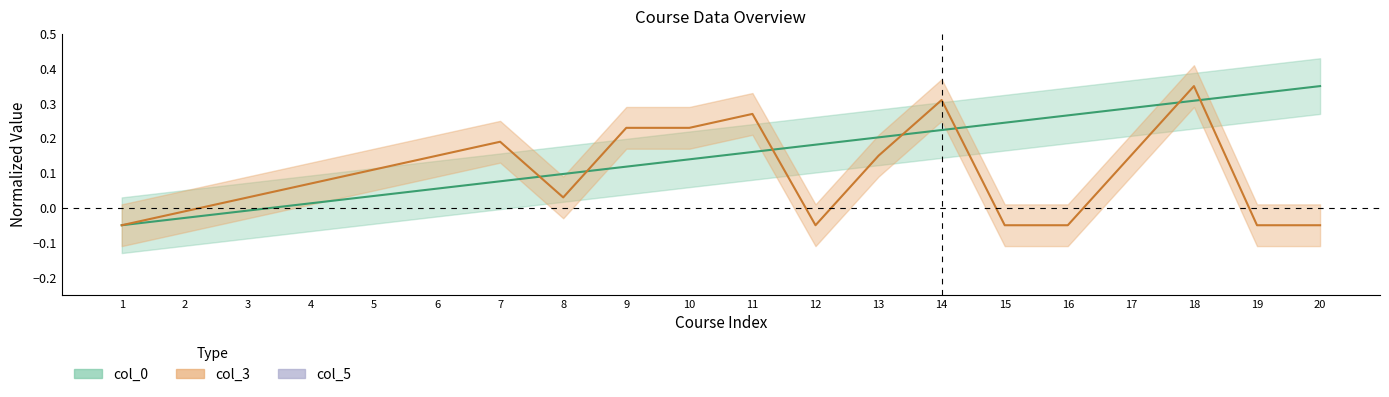

Which series changed the most between 13 and 17?

col_0